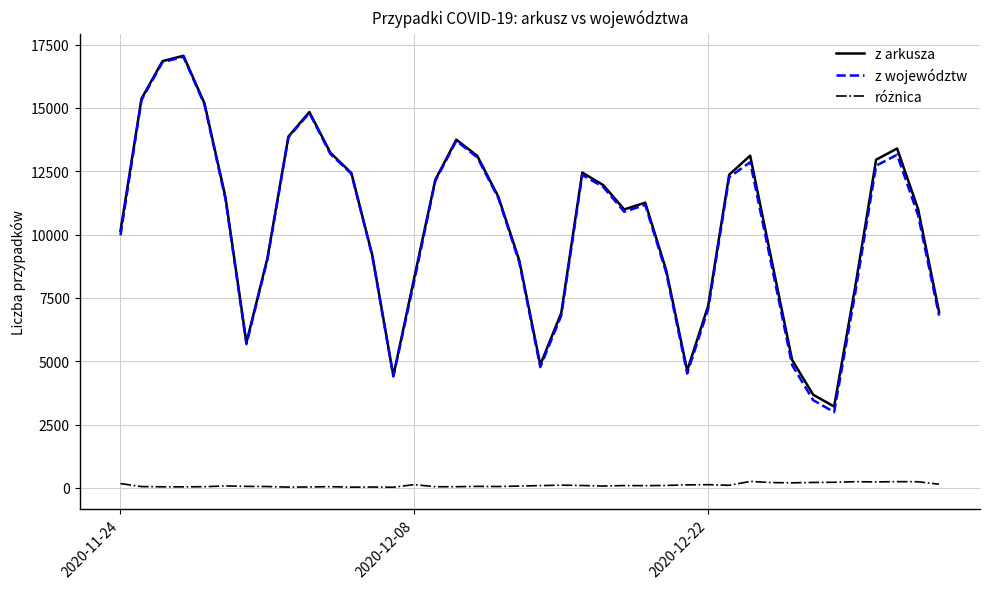

What is the maximum value shown in the chart?

17059